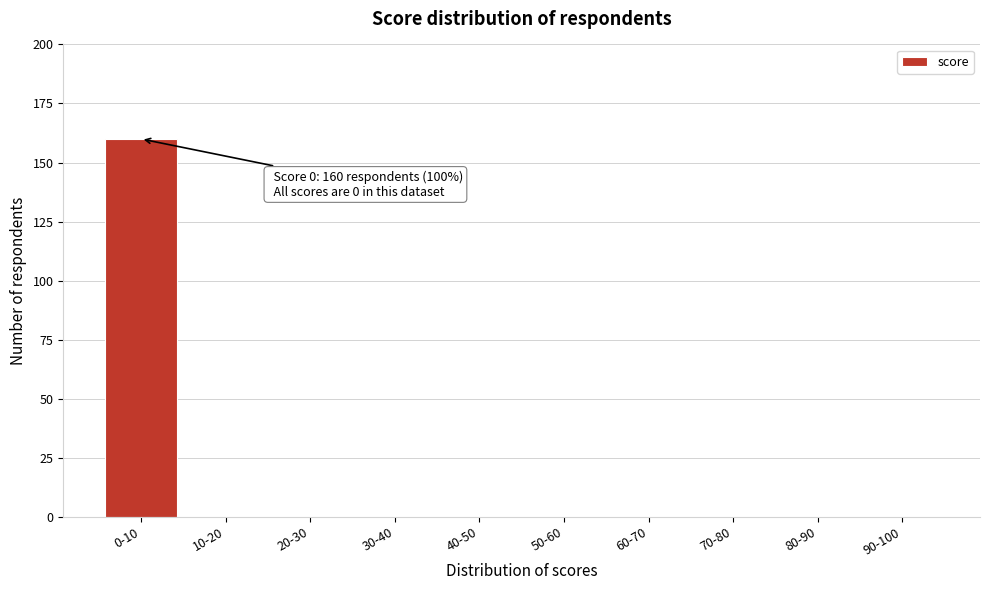

Reading right to left, extract all data points from this chart.

90-100=0	80-90=0	70-80=0	60-70=0	50-60=0	40-50=0	30-40=0	20-30=0	10-20=0	0-10=160